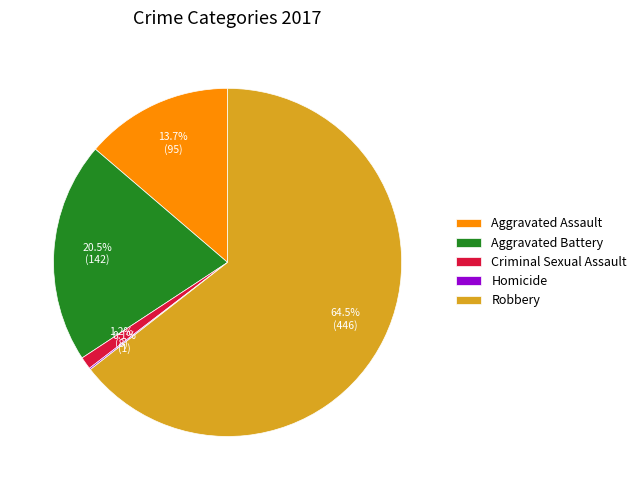

Does Aggravated Assault account for over 50% of the chart?

No